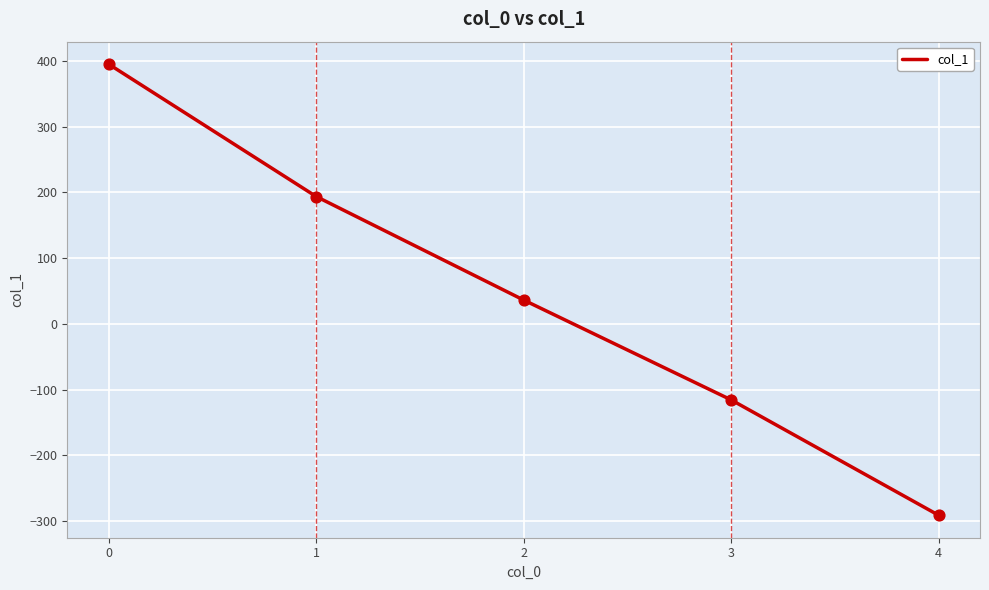

What is the change in value from 1 to 4?

-484.6